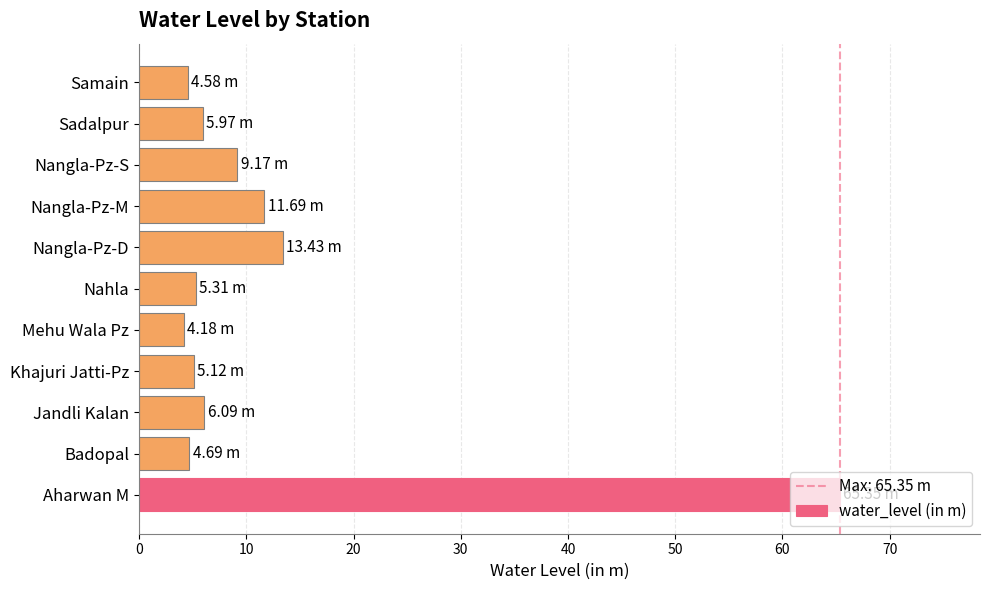

Count the number of categories in the chart.

11